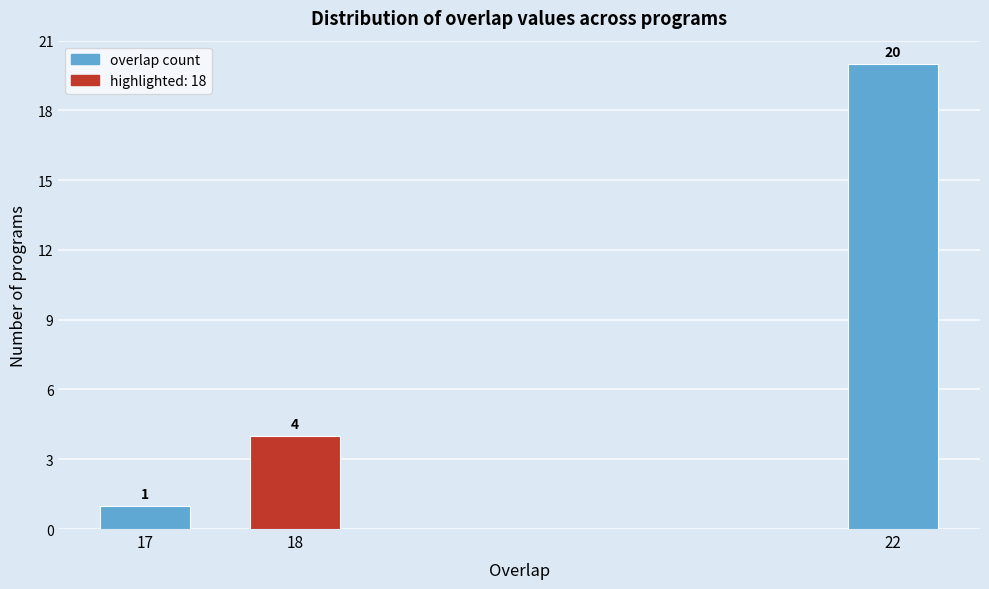

Reading left to right, what are all the values shown in this chart?

1	4	20